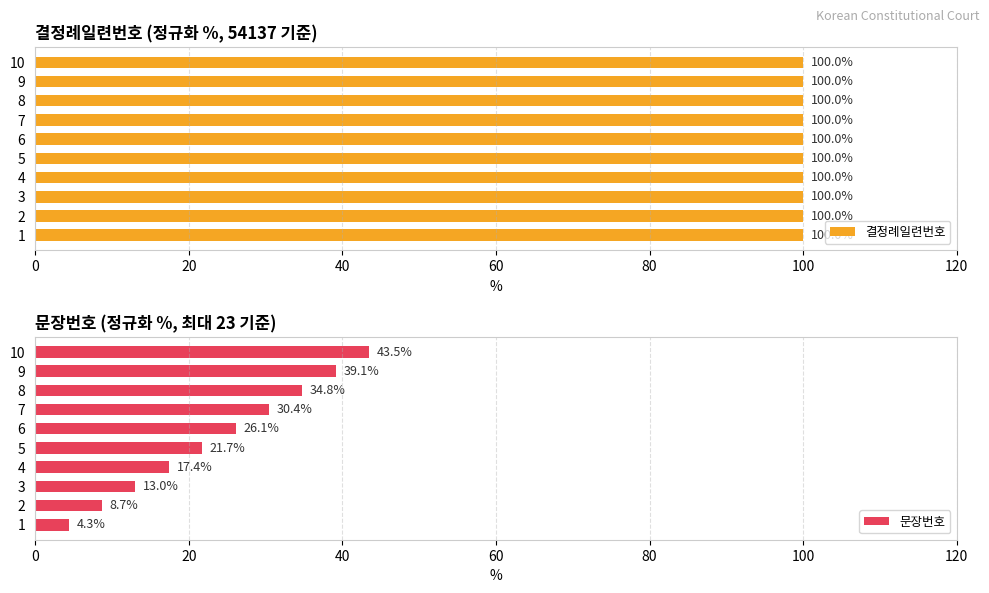

Is it true that 문장번호 equals 7.9 at 3?

False